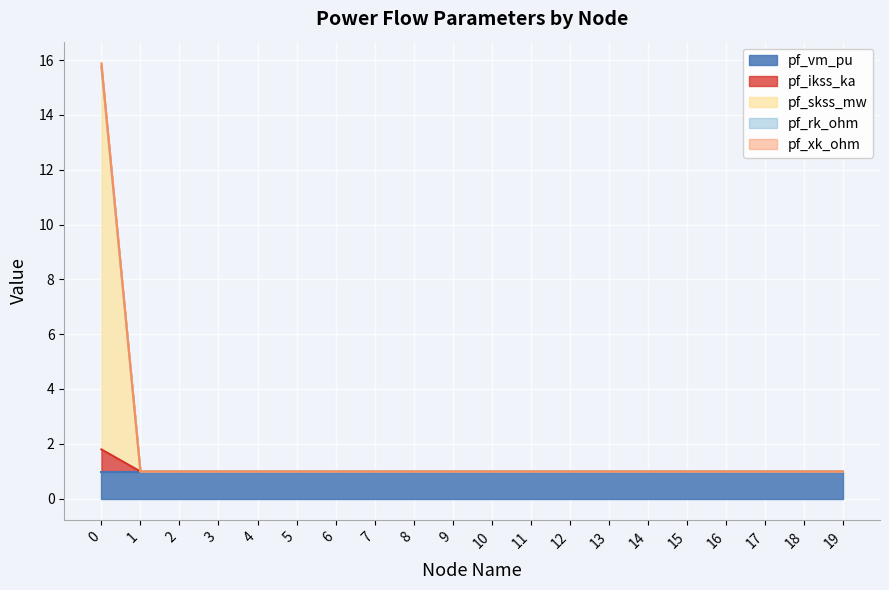

How many interior local valleys does the pf_skss_mw series have?

2